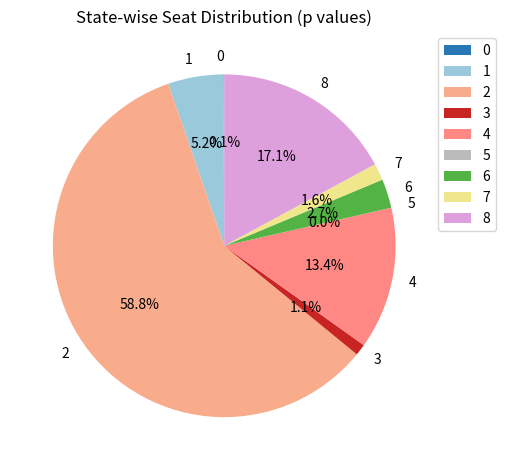

Does any single category account for the majority?

Yes